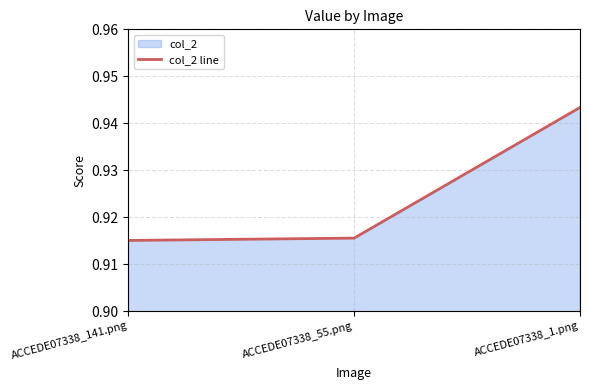

Is it true that the value at ACCEDE07338_1.png is 0.9?

True